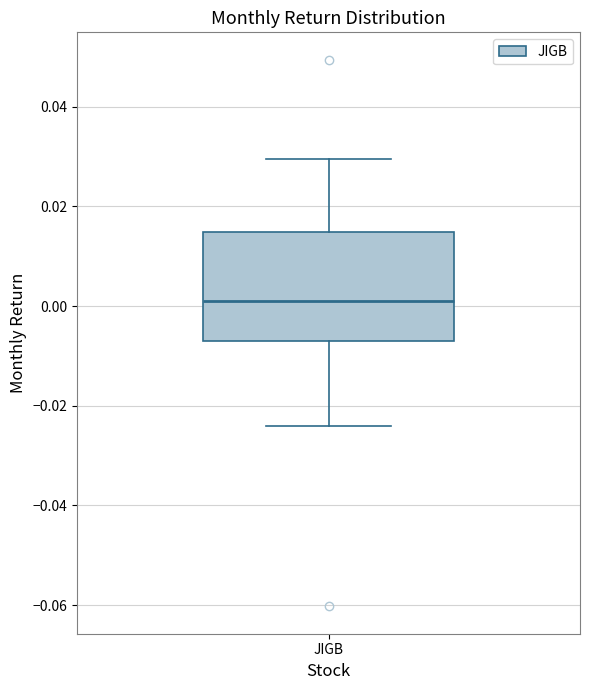

Transcribe this box plot: give where the median line is, the range the box spans, and where the two whiskers end, as read against the y-axis. The values are not printed on the chart, so give them approximately, as read against the axis.

median 0.002, box -0.008 to 0.014, whiskers -0.024 to 0.030